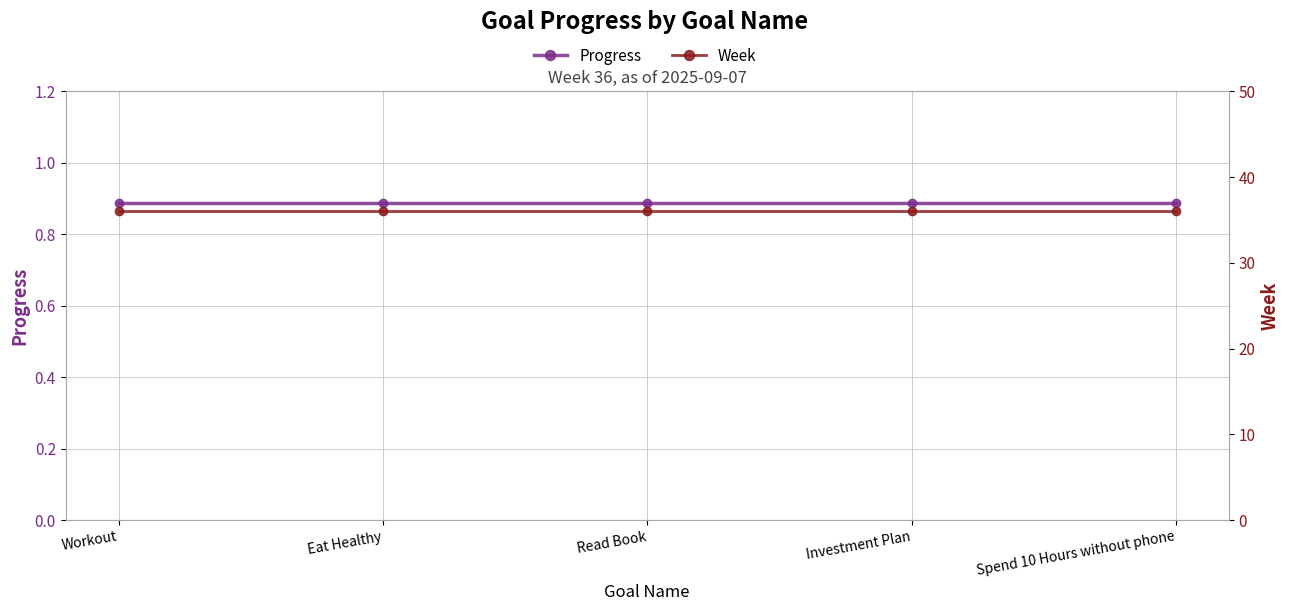

What is the average value of the Week series?

36.0